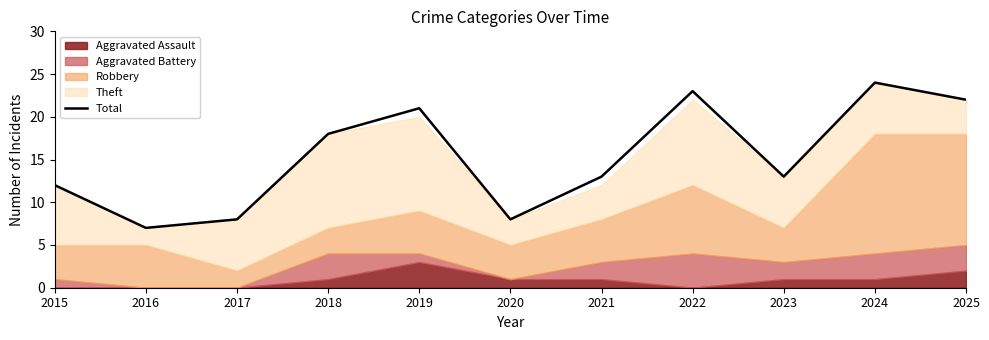

Where is the first local minimum?

2016